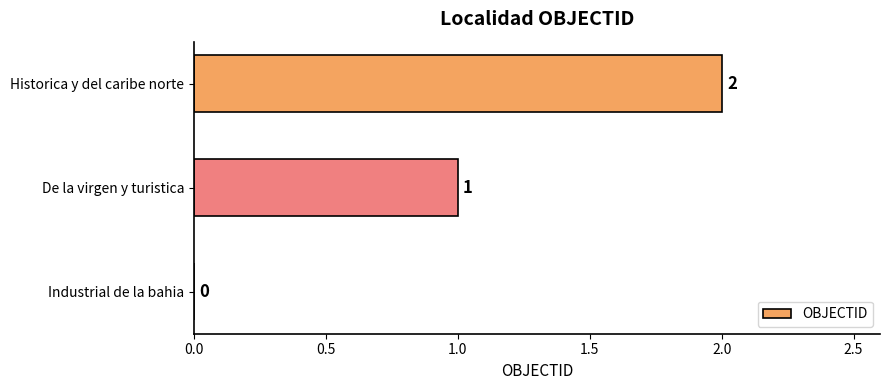

The chart shows a value of 1 at Historica y del caribe norte. True or false?

False